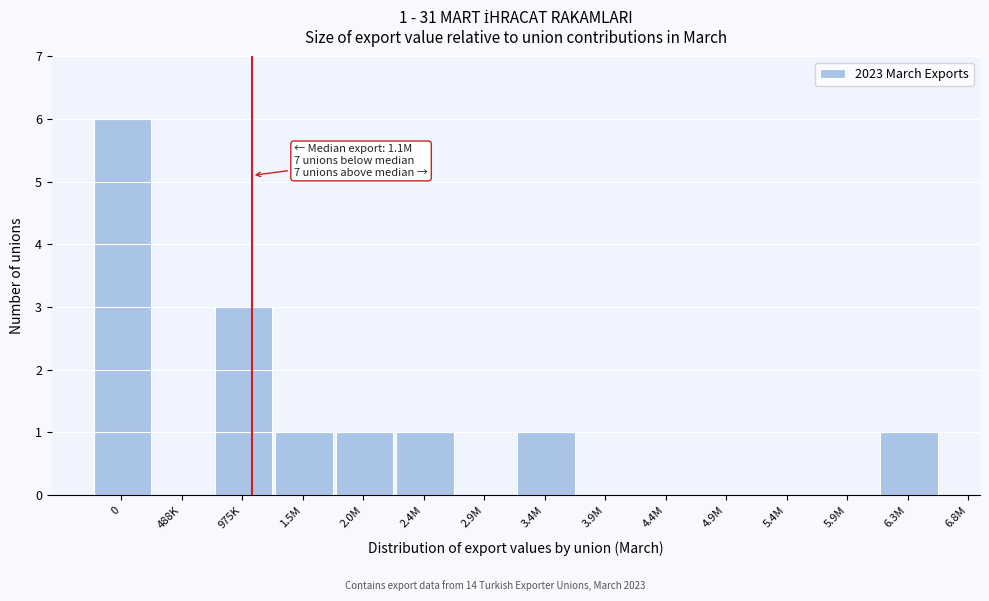

Reading left to right, what are all the values shown in this chart?

0=6	488K=0	975K=3	1.5M=1	2.0M=1	2.4M=1	2.9M=0	3.4M=1	3.9M=0	4.4M=0	4.9M=0	5.4M=0	5.9M=0	6.3M=1